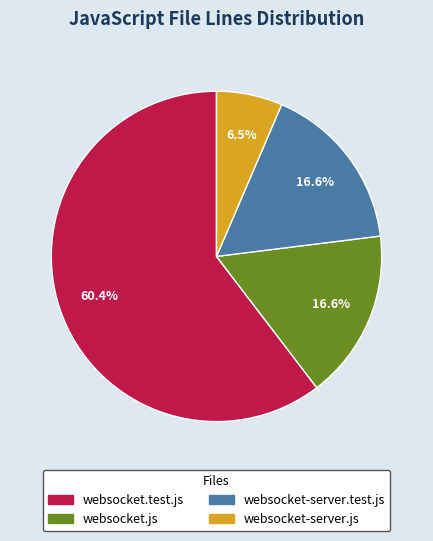

To the nearest percent, what is the difference between the largest and smallest slice percentages?

54%